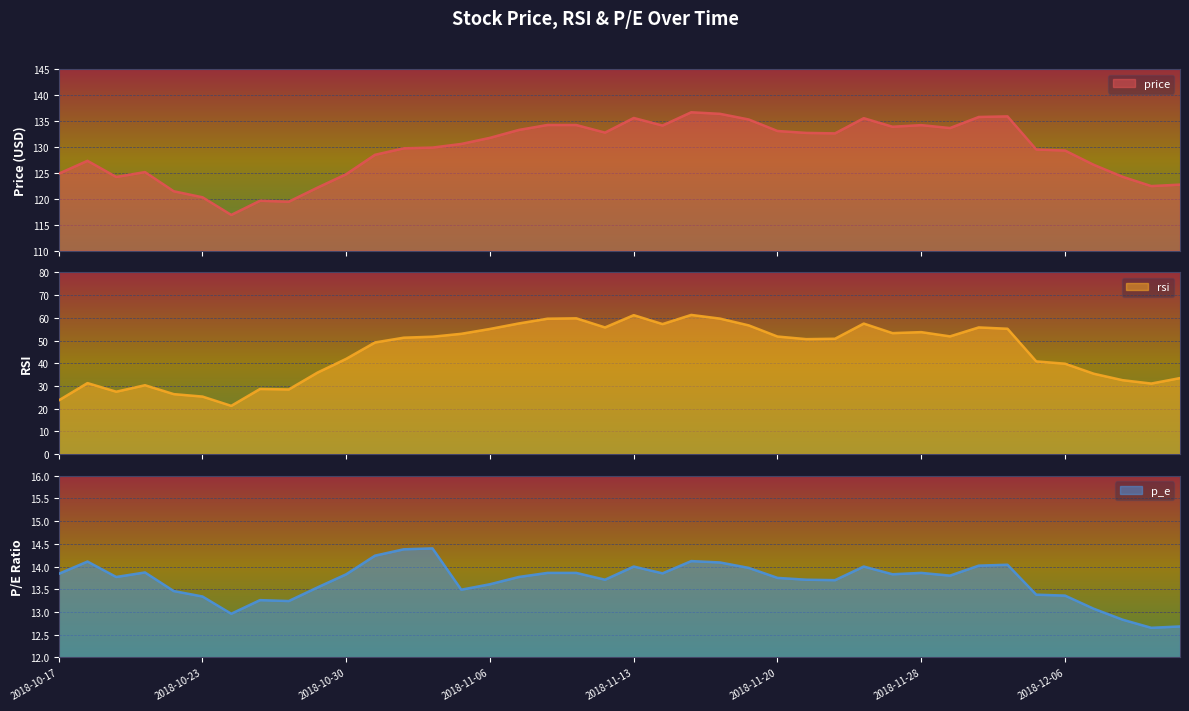

How many lines are shown in the chart?

3